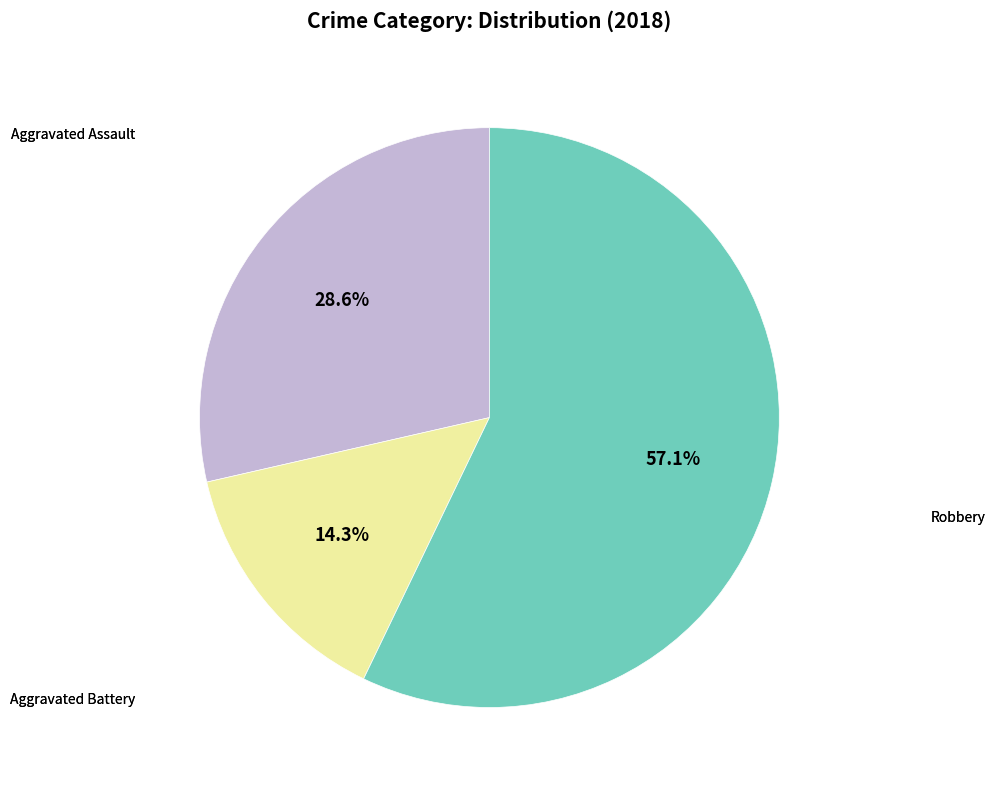

Is there any slice that represents more than half of the pie?

Yes